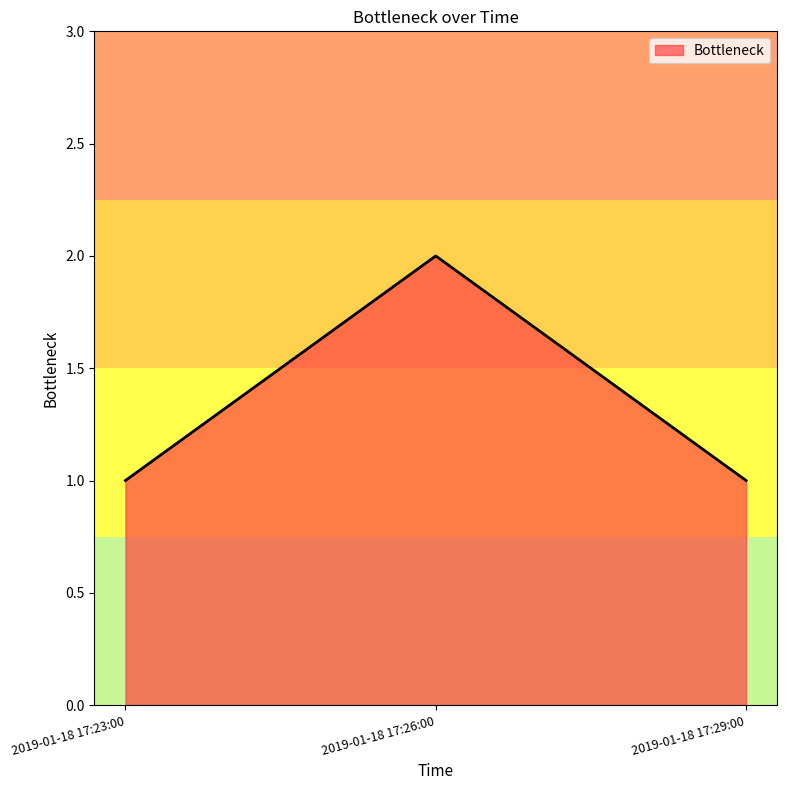

Between 2019-01-18 17:26:00 and 2019-01-18 17:29:00, which is larger?

2019-01-18 17:26:00